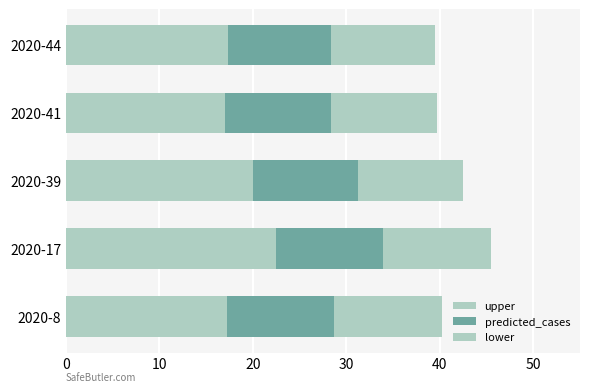

Count the number of data series in this chart.

3